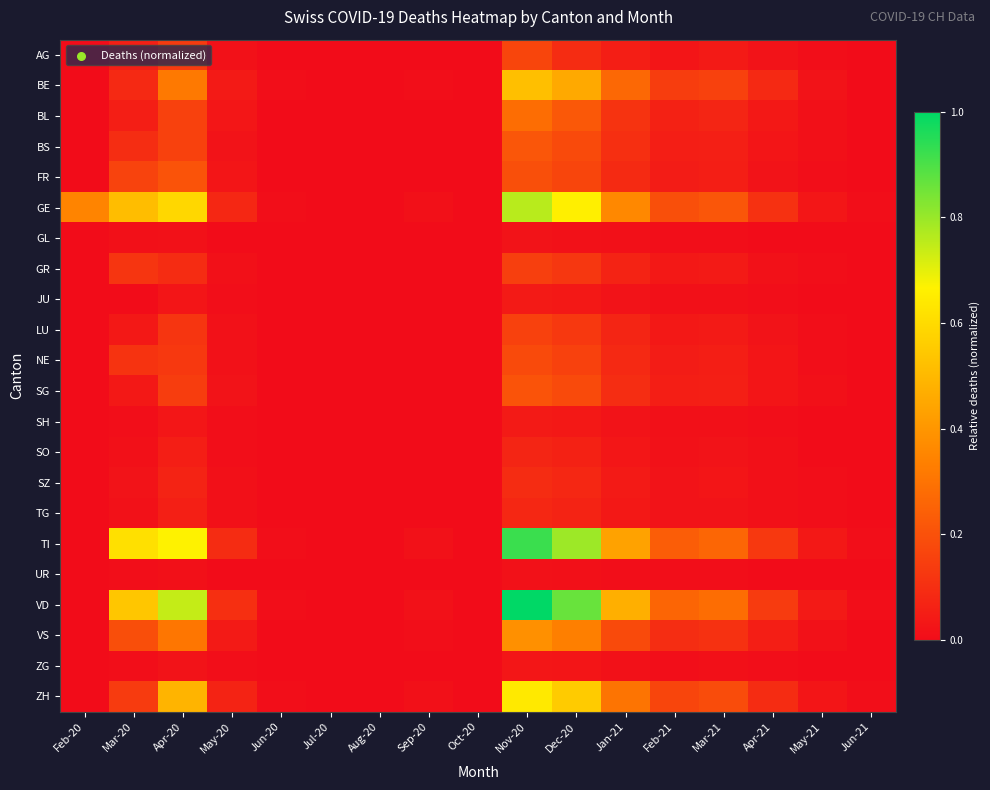

List the series in order of their peak value, highest first.

VD, TI, GE, ZH, BE, VS, BL, BS, FR, SG, NE, AG, LU, GR, SZ, TG, SO, JU, SH, ZG, GL, UR